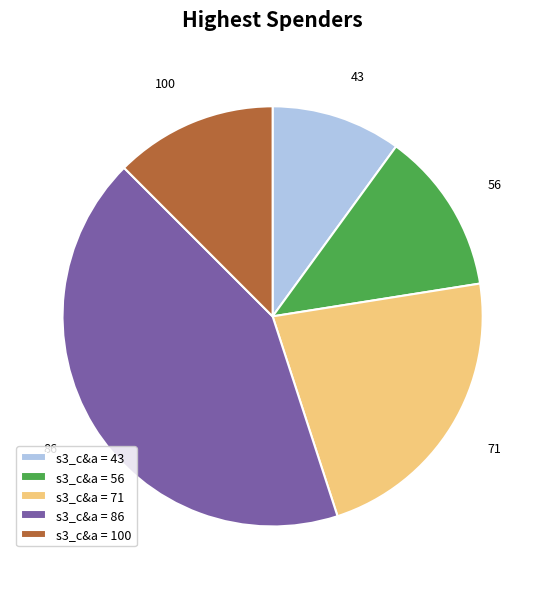

Is there any slice that represents more than half of the pie?

No